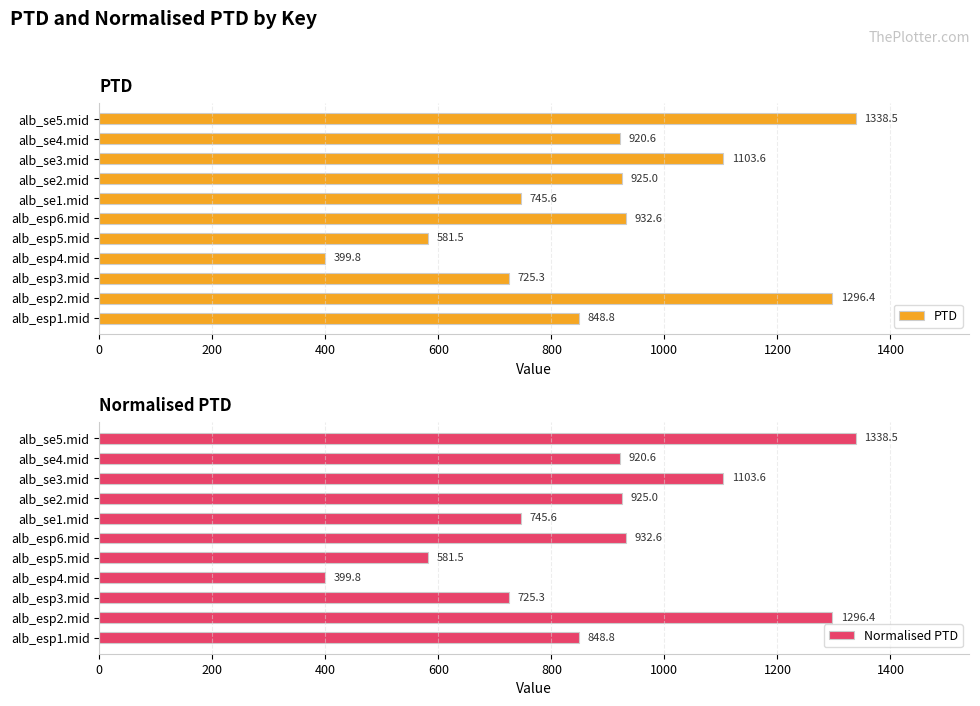

What is the average value of the PTD series?

892.5